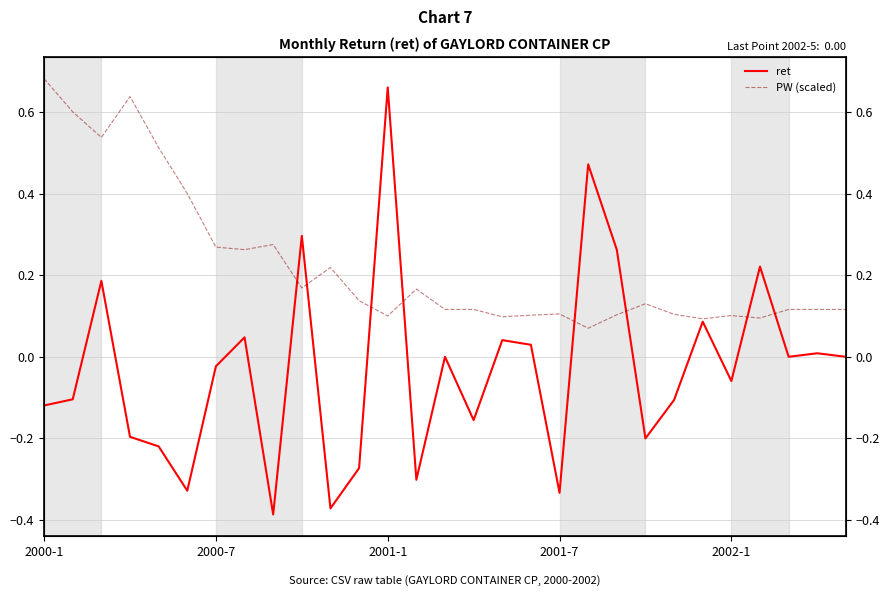

What is the approximate value of ret at 5?

-0.3